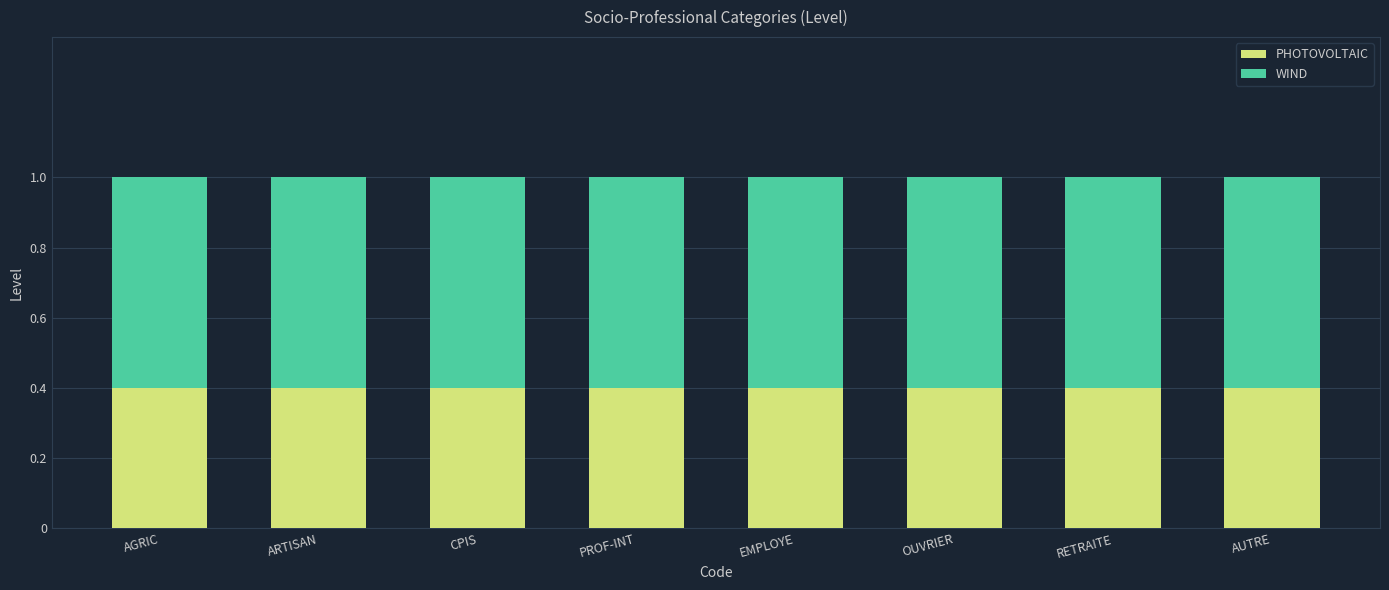

What is the maximum value for PHOTOVOLTAIC?

0.4